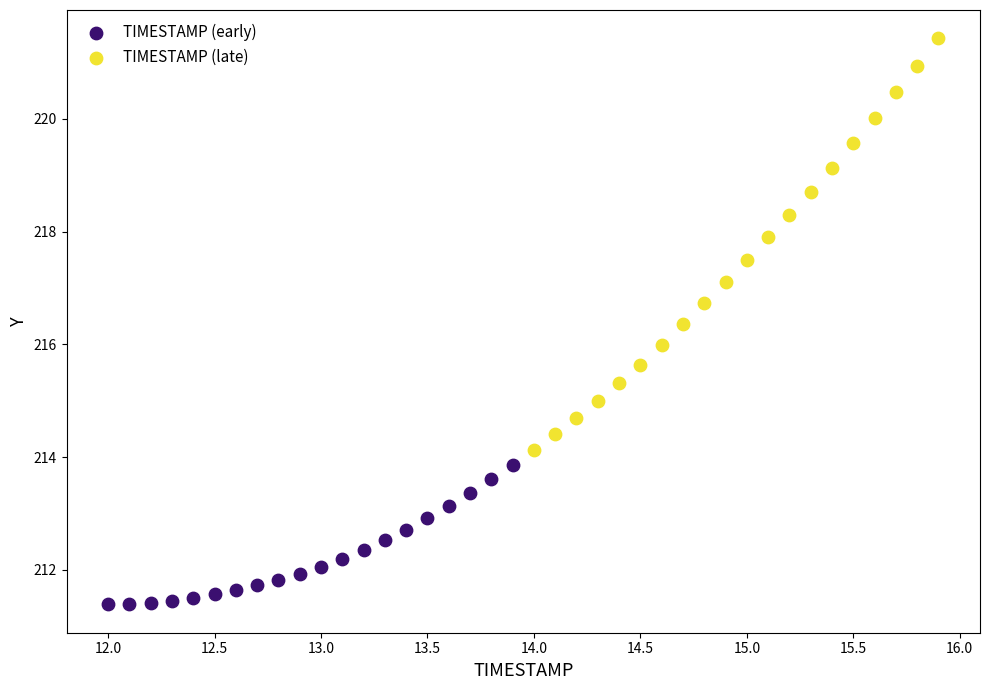

Which series reaches the maximum Y coordinate?

TIMESTAMP (late)